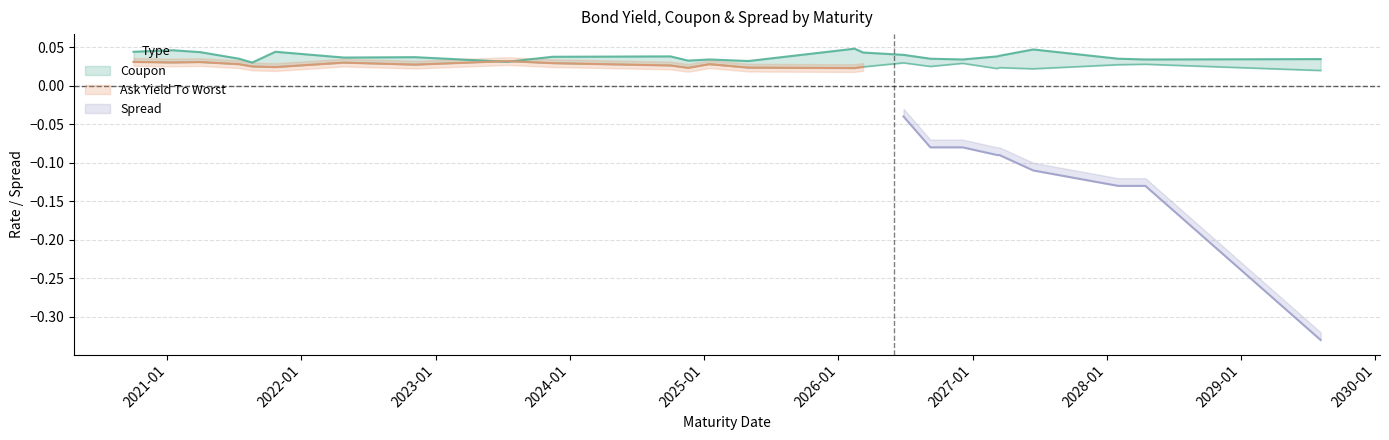

Is it true that Ask Yield To Worst equals 0.0 at 2023-07-15?

False